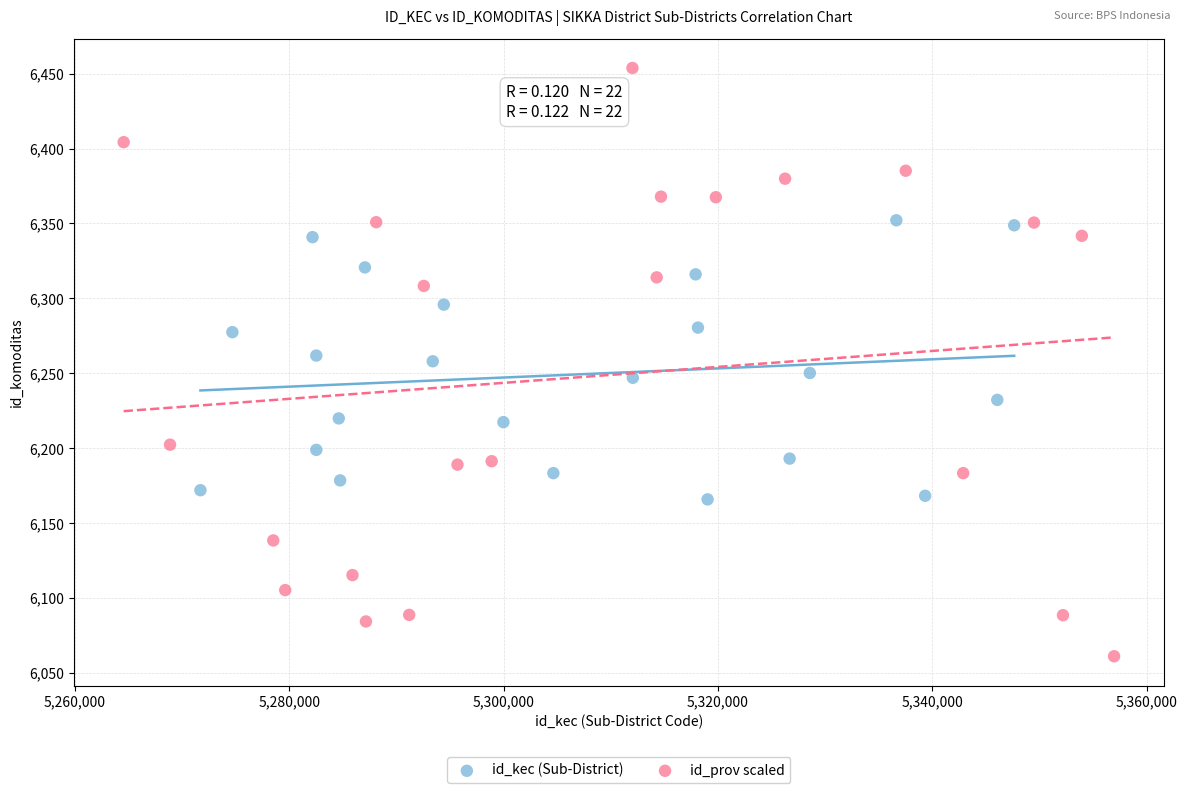

Which series reaches the minimum Y coordinate?

id_prov scaled